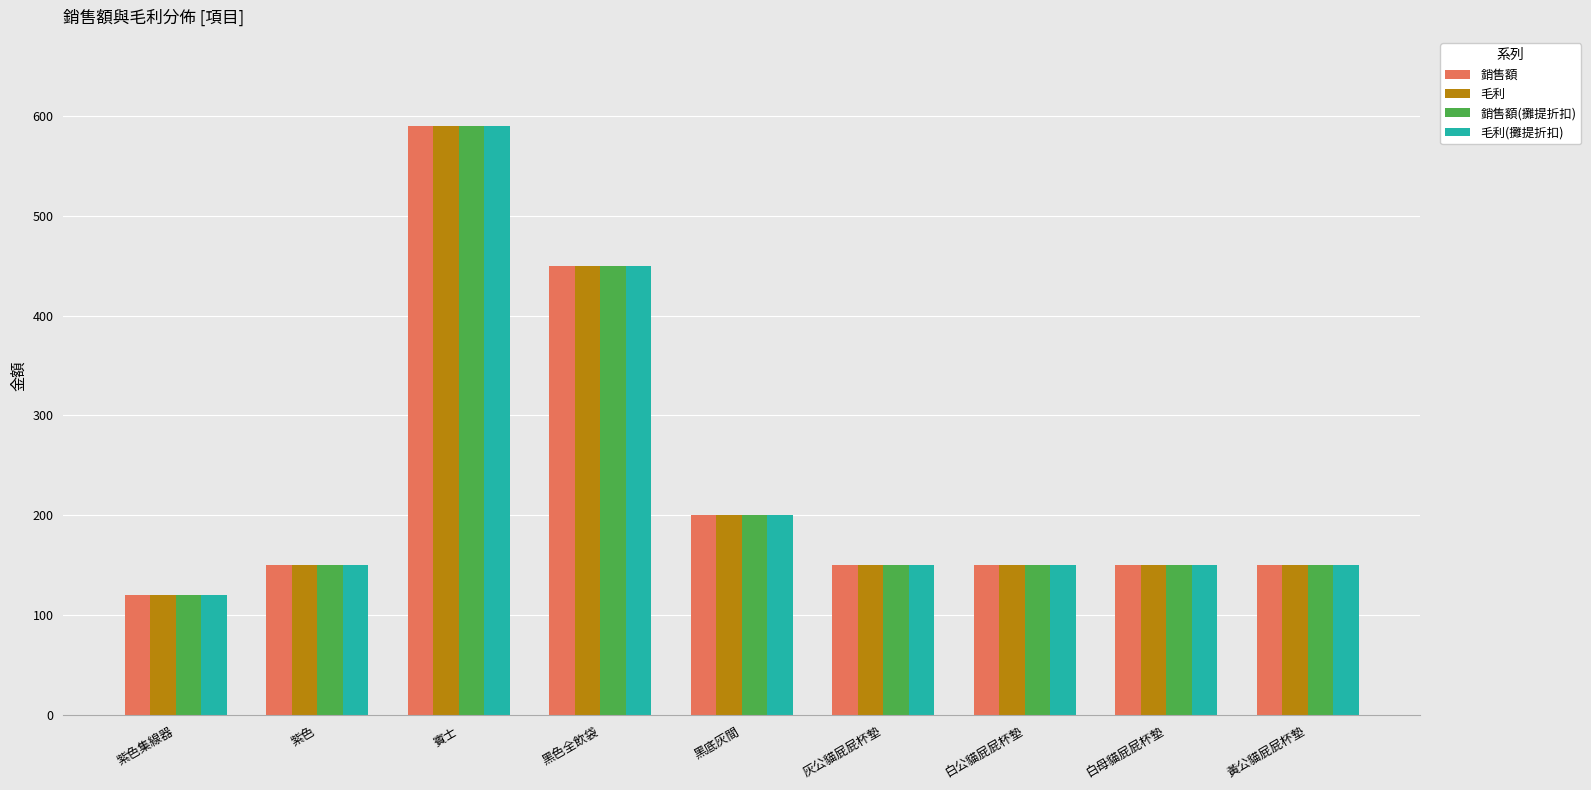

True or false: 銷售額 has a value of 259 at 紫色.

False